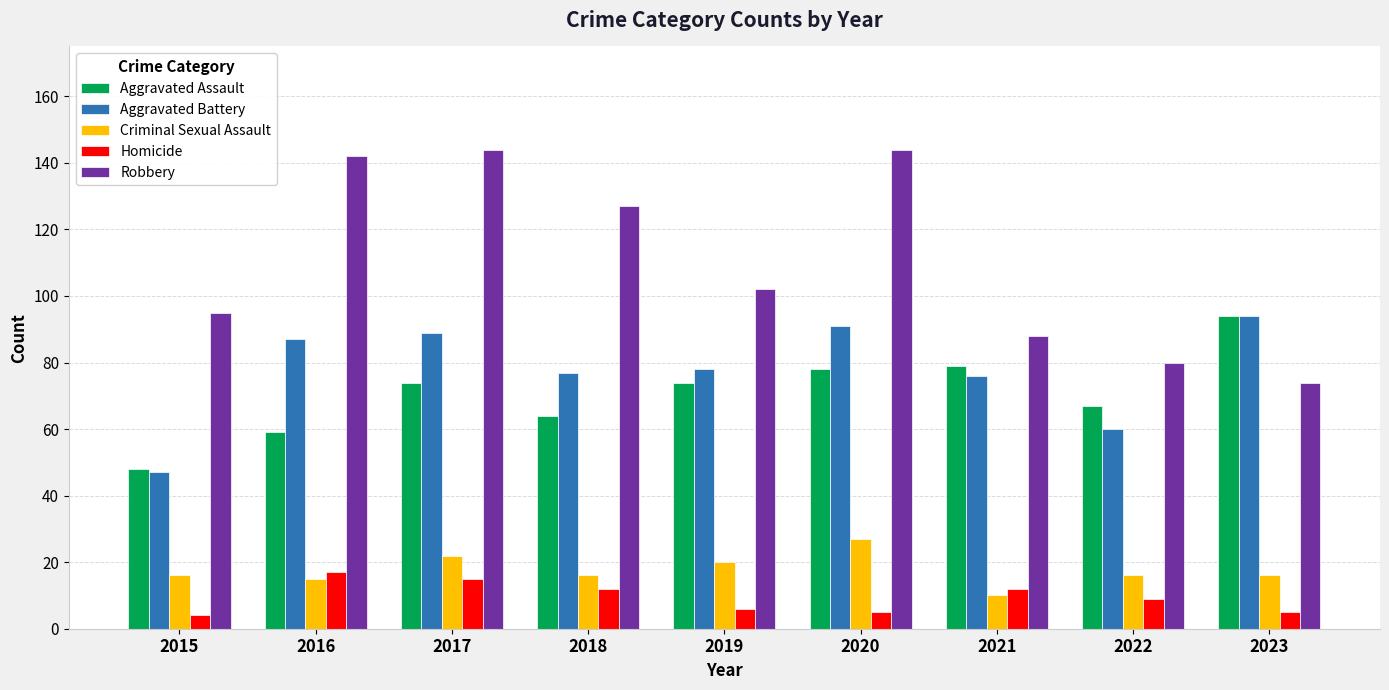

How many bars are there in each group?

5